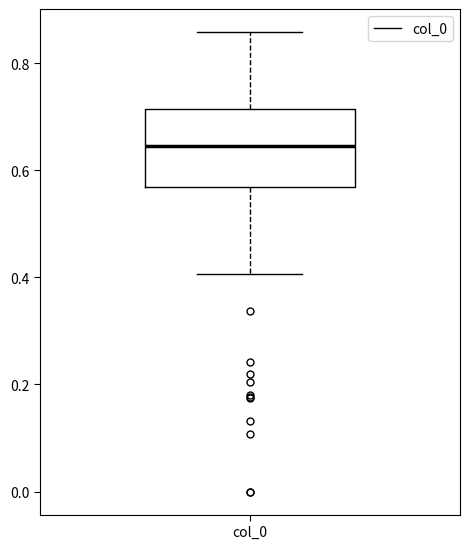

Transcribe this box plot: give where the median line is, the range the box spans, and where the two whiskers end, as read against the y-axis. The values are not printed on the chart, so give them approximately, as read against the axis.

median 0.64, box 0.56 to 0.72, whiskers 0.40 to 0.86